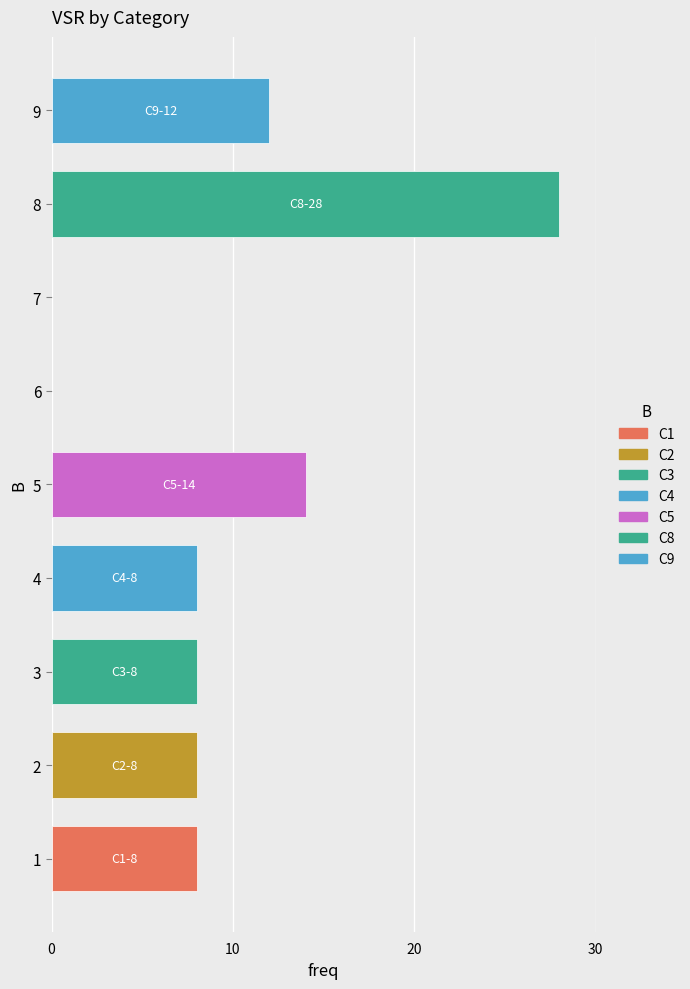

Reading top to bottom, what are all the values shown in this chart?

9=12	8=28	7=0	6=0	5=14	4=8	3=8	2=8	1=8